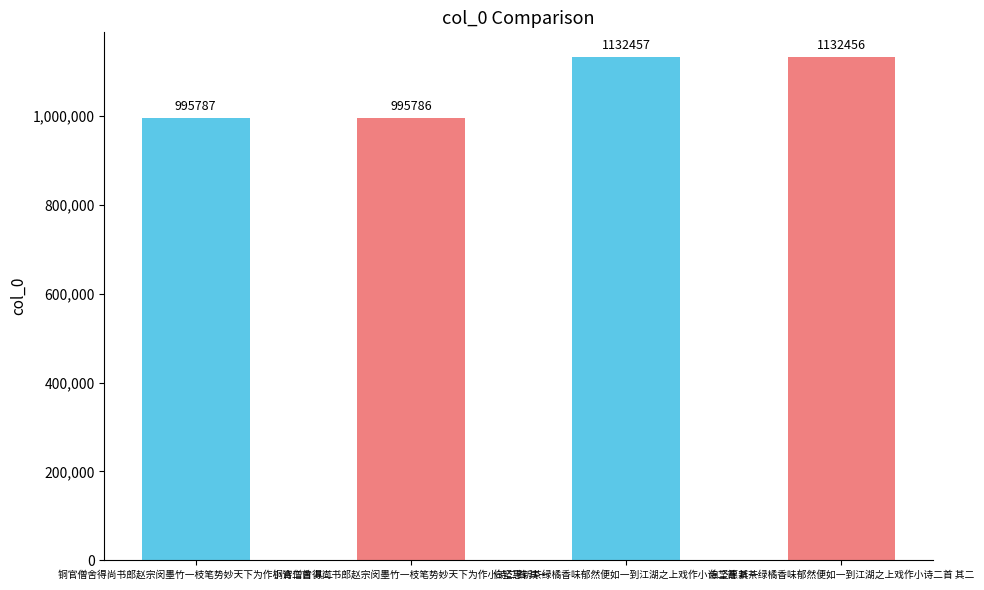

Where does the data first go above 1132456?

伯坚惠新茶绿橘香味郁然便如一到江湖之上戏作小诗二首 其一